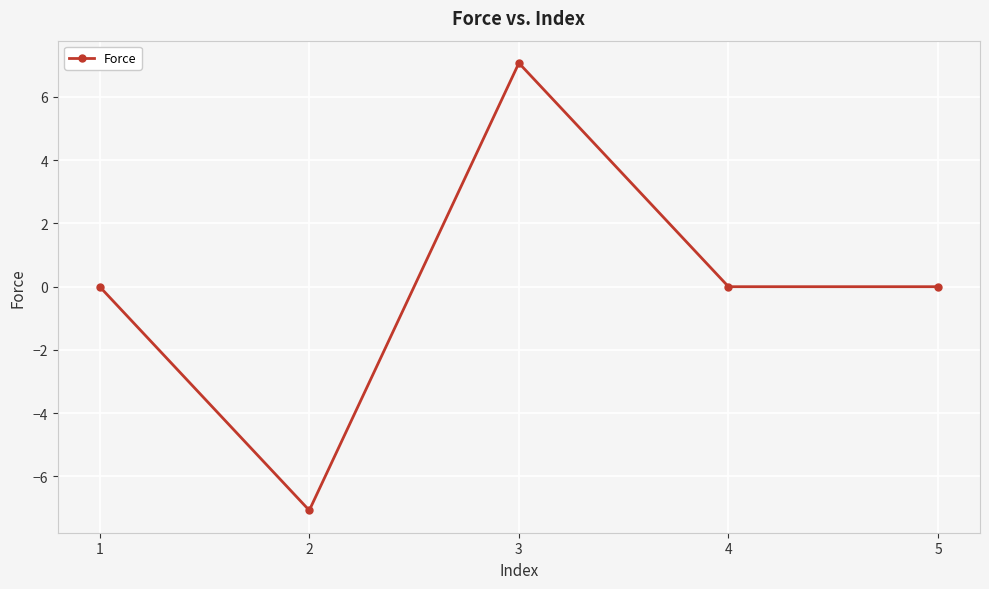

Does the chart display data point markers on the line(s)?

Yes